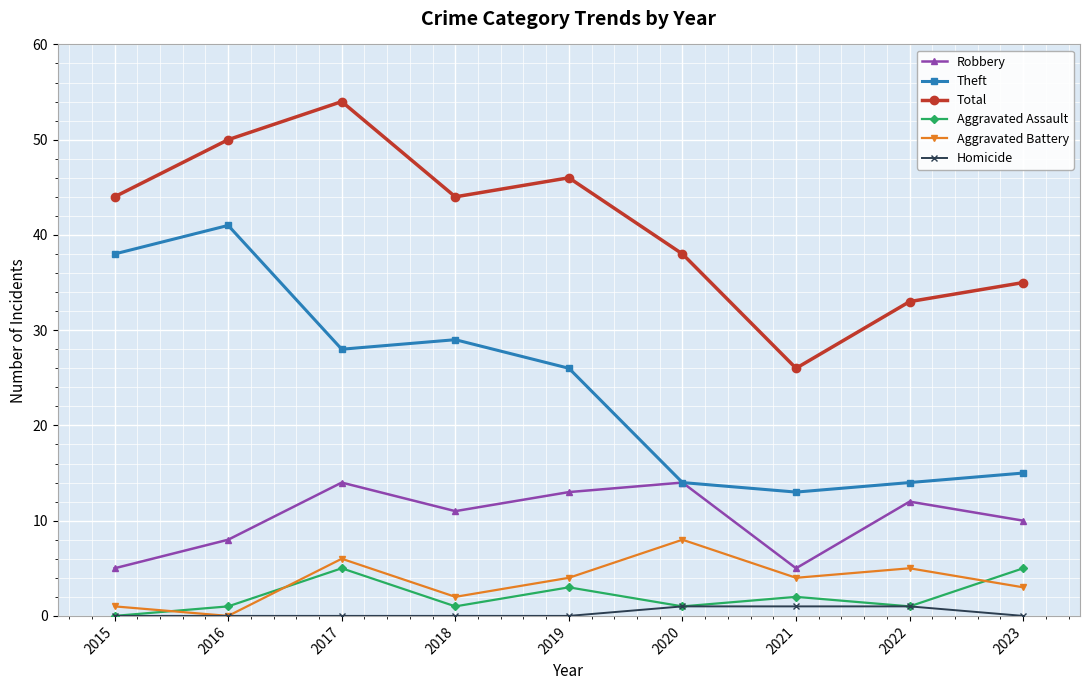

Does the chart display data point markers on the line(s)?

Yes